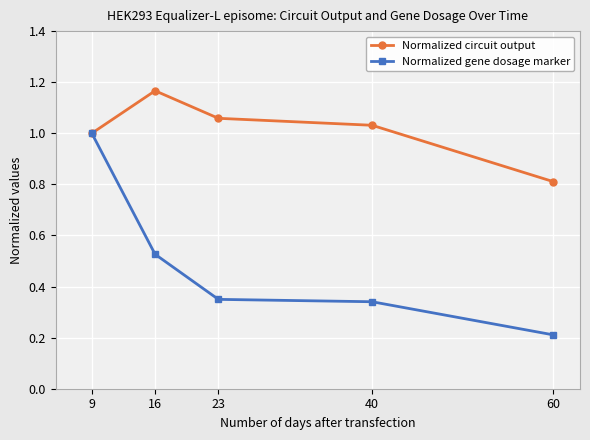

The Normalized gene dosage marker series shows 0.2 at 60. True or false?

True